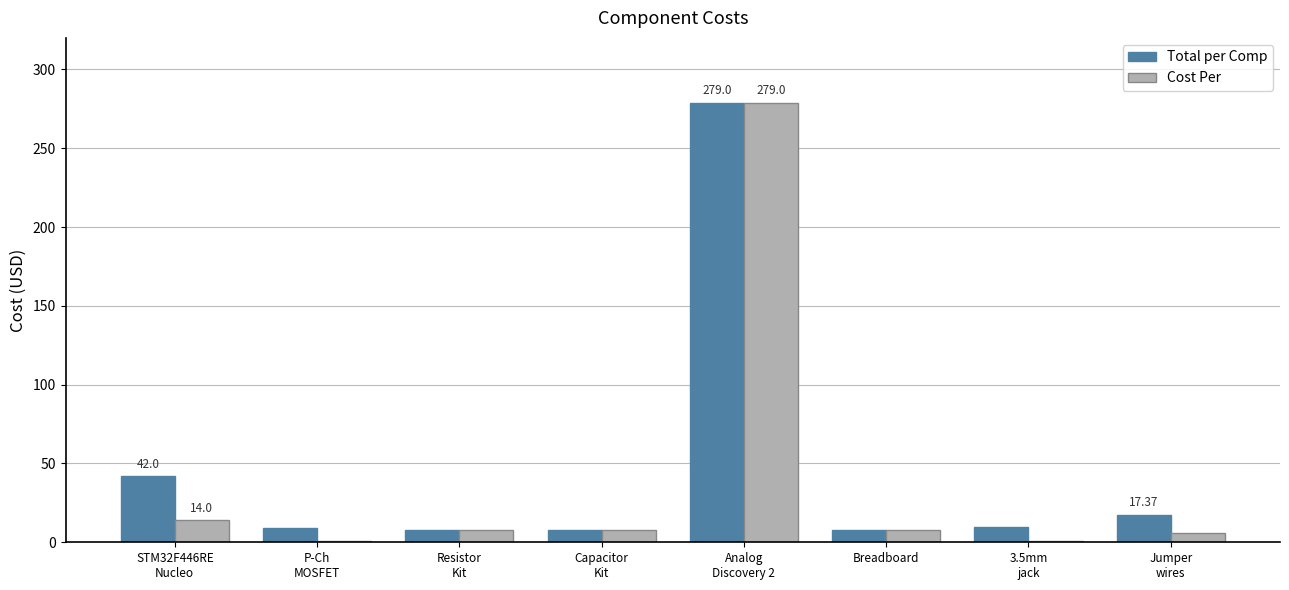

What is the approximate value of Total per Comp at Analog
Discovery 2?

279.0